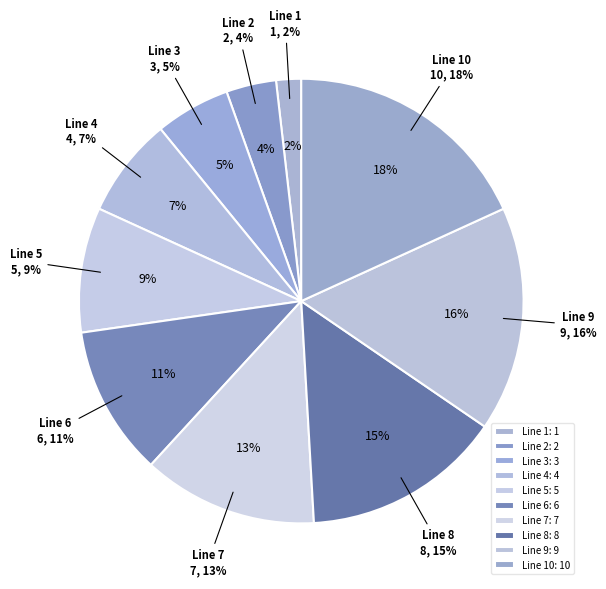

Between 5 and 7, which is larger?

7